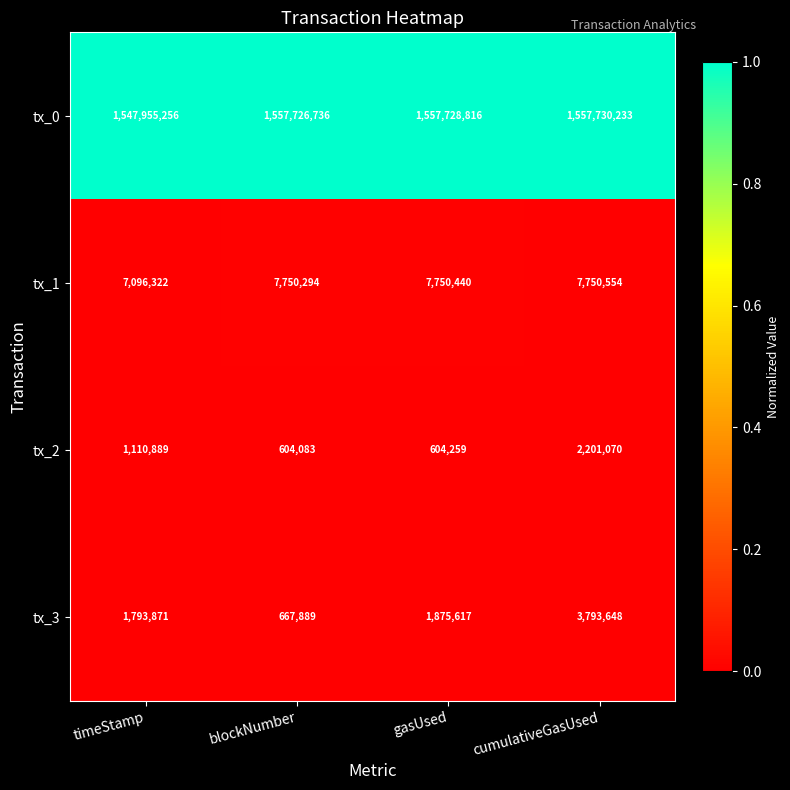

Which series has the largest range (max minus min)?

tx_0